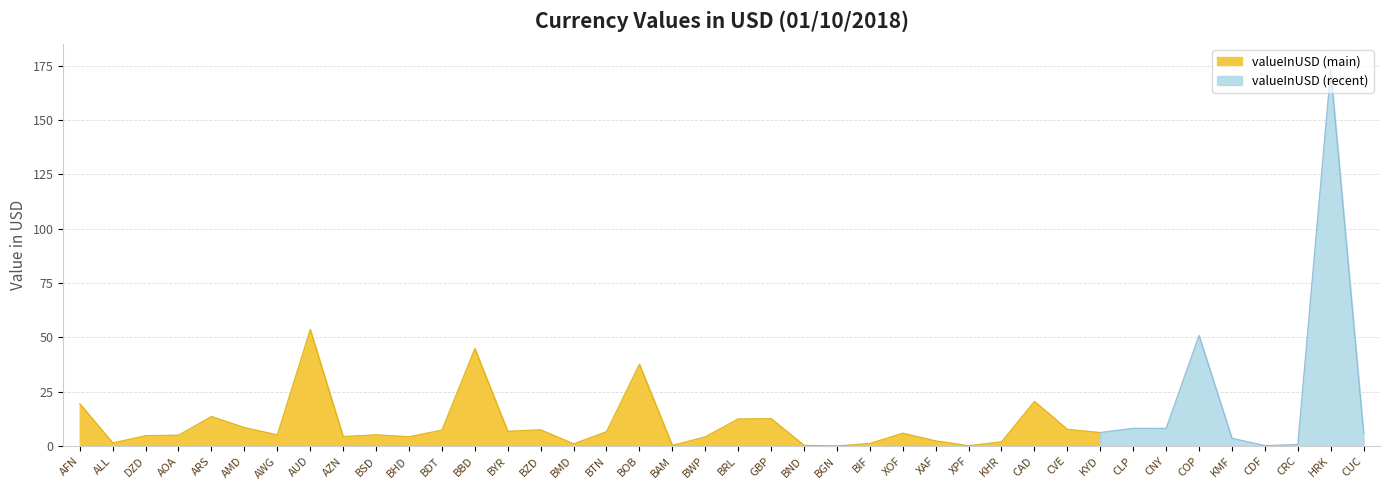

At which category does the chart reach its peak across all series?

HRK